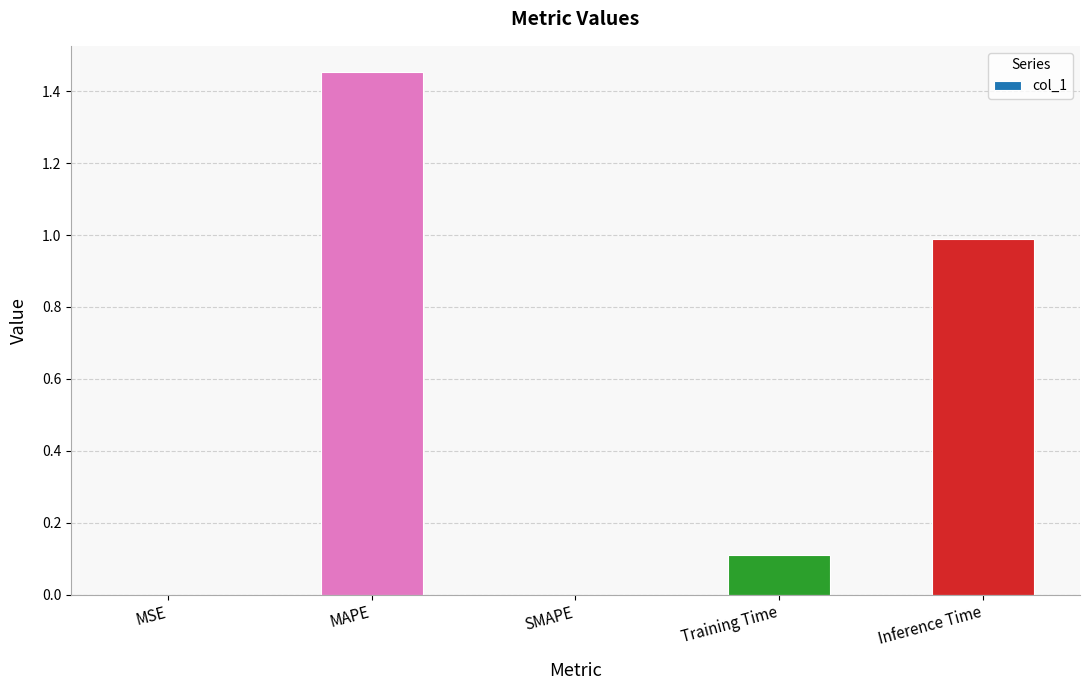

Which label corresponds to the largest value in the chart?

MAPE